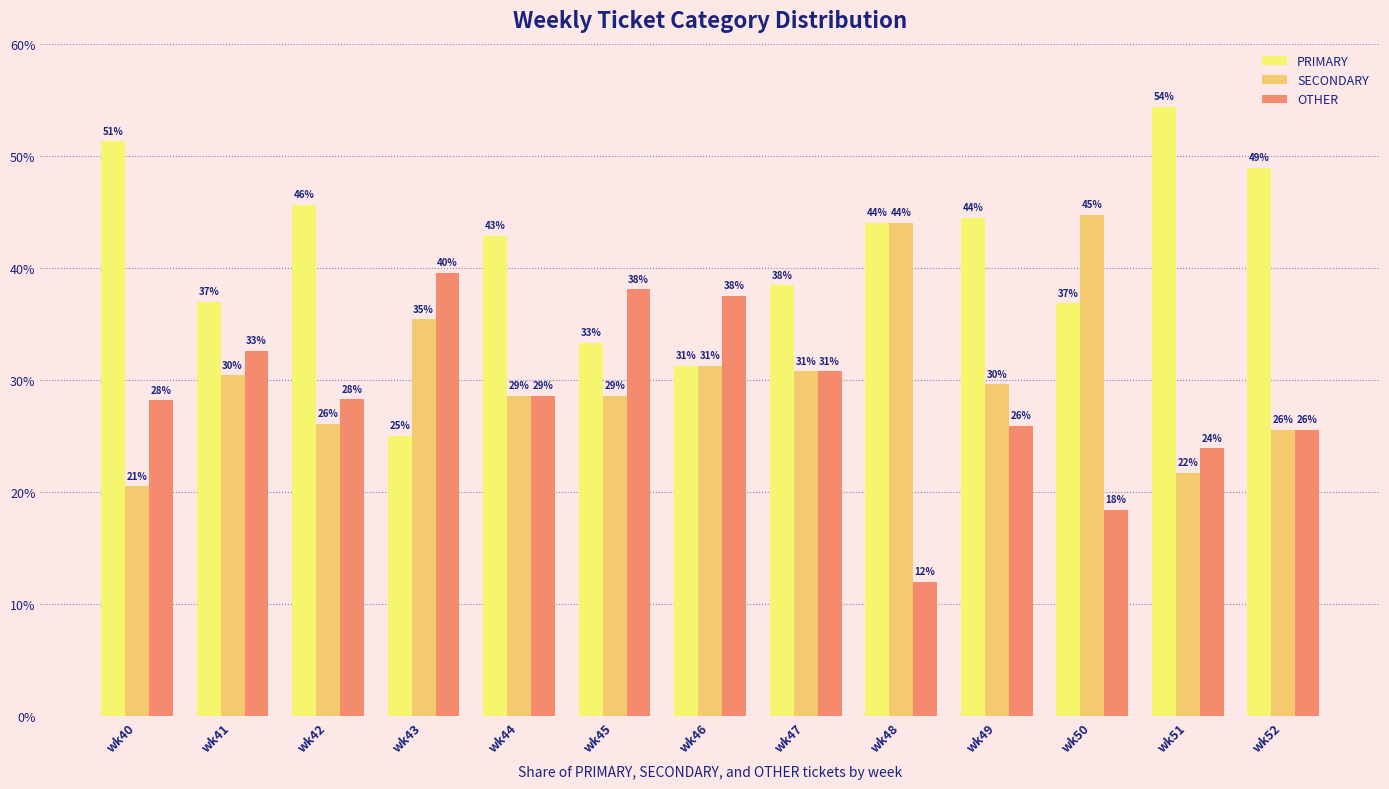

True or false: PRIMARY has a value of 31.2 at wk46.

True